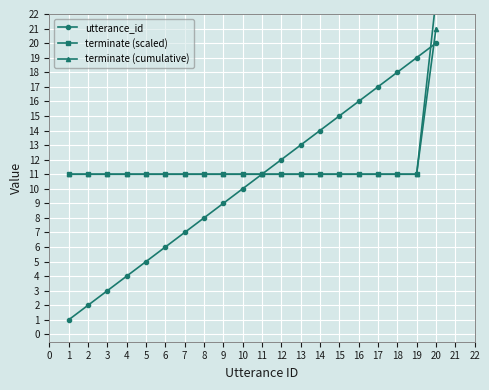

The utterance_id series shows 19 at 19. True or false?

True